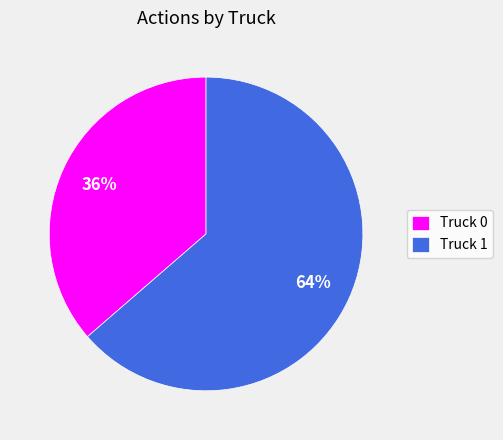

To the nearest percent, what is the combined percentage of Truck 1 and Truck 0?

100%